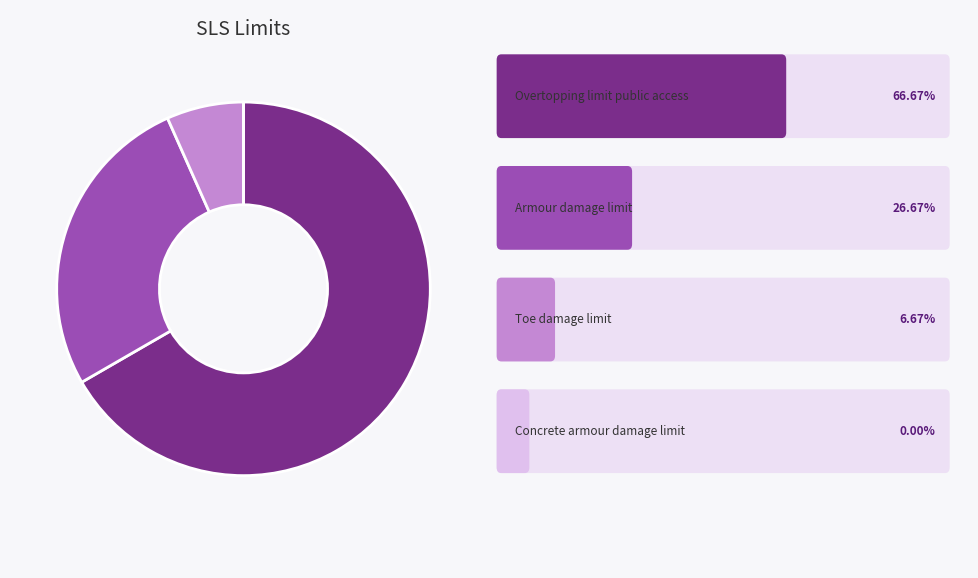

Is there a majority slice in this chart?

Yes